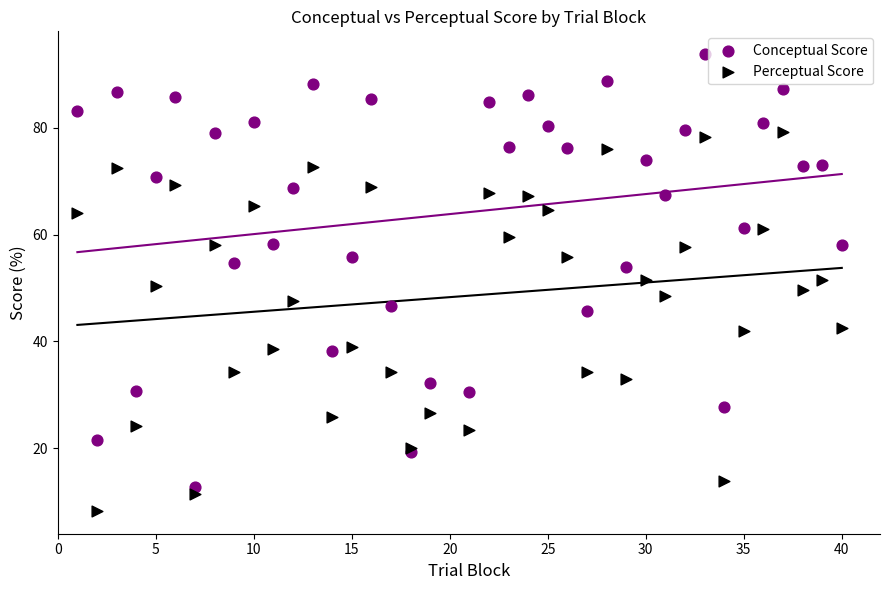

Which series contains the lowest Y value?

Perceptual Score